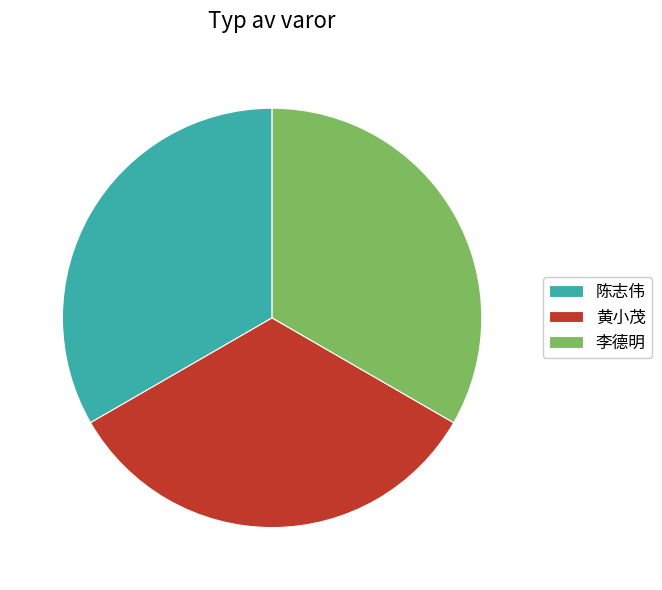

Does 黄小茂 represent more than half of the total?

No